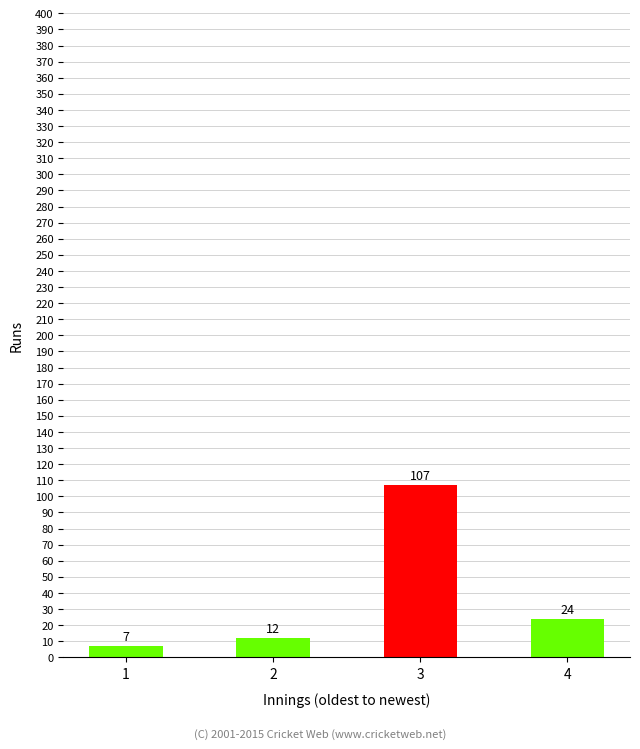

At which label does the data first exceed 24?

3